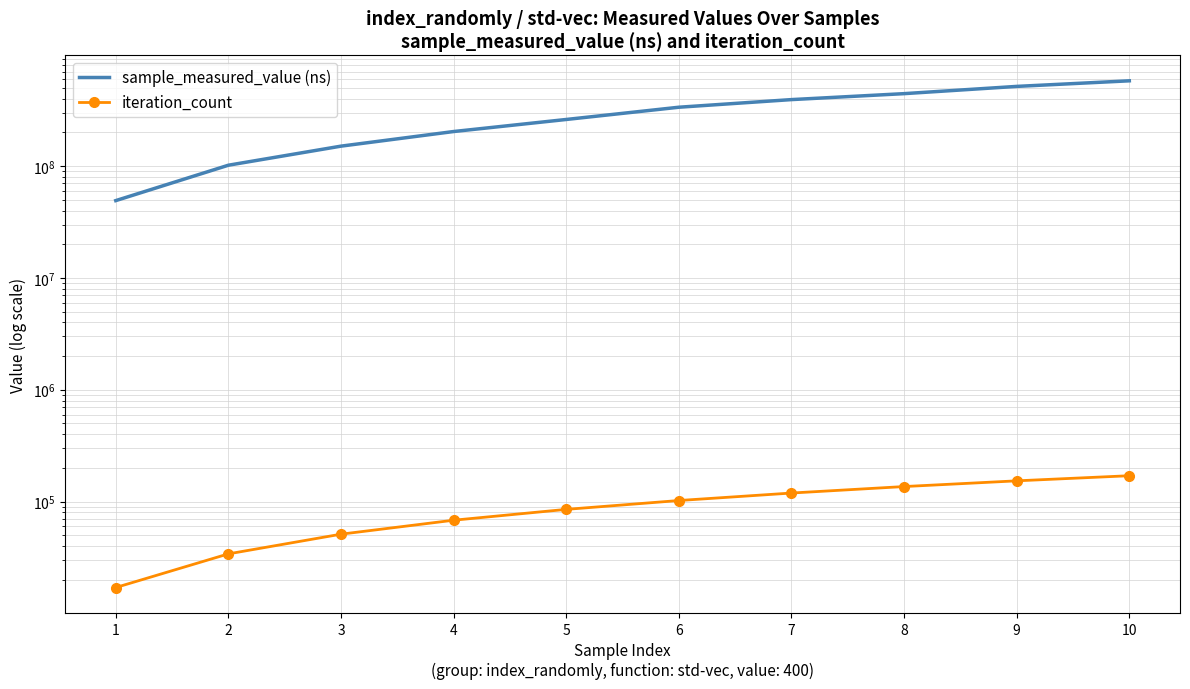

True or false: iteration_count has more than 1 interior local peaks.

False